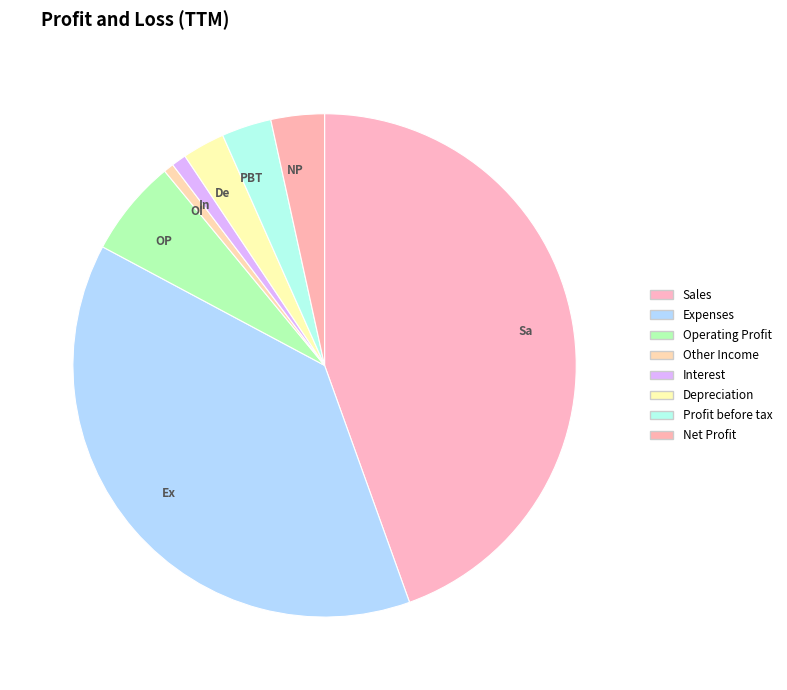

How many slices are in this pie chart?

8